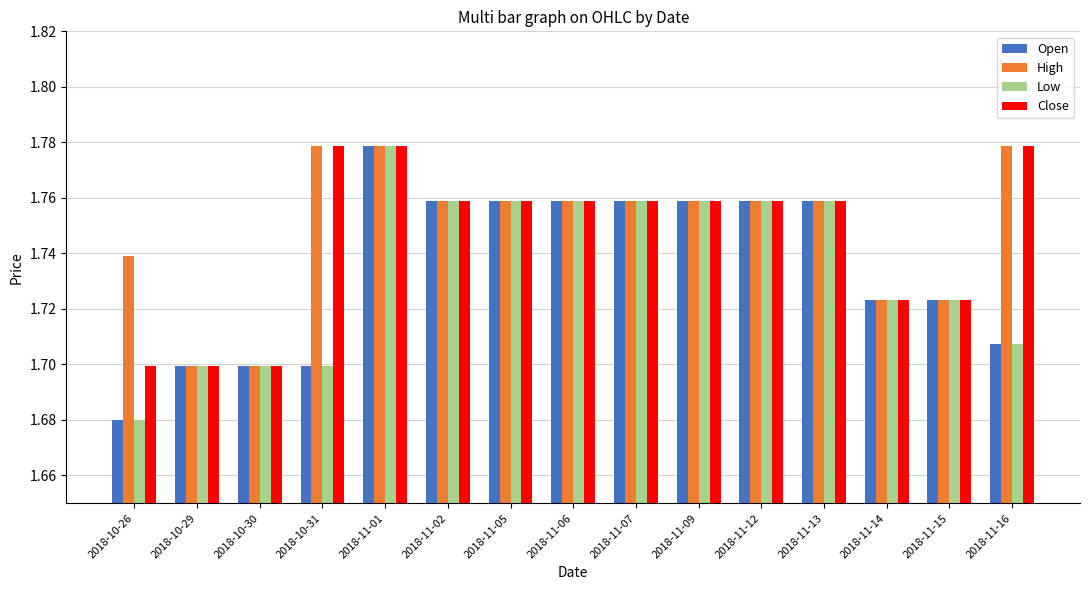

Count the Open values in the range 1 to 2.

15